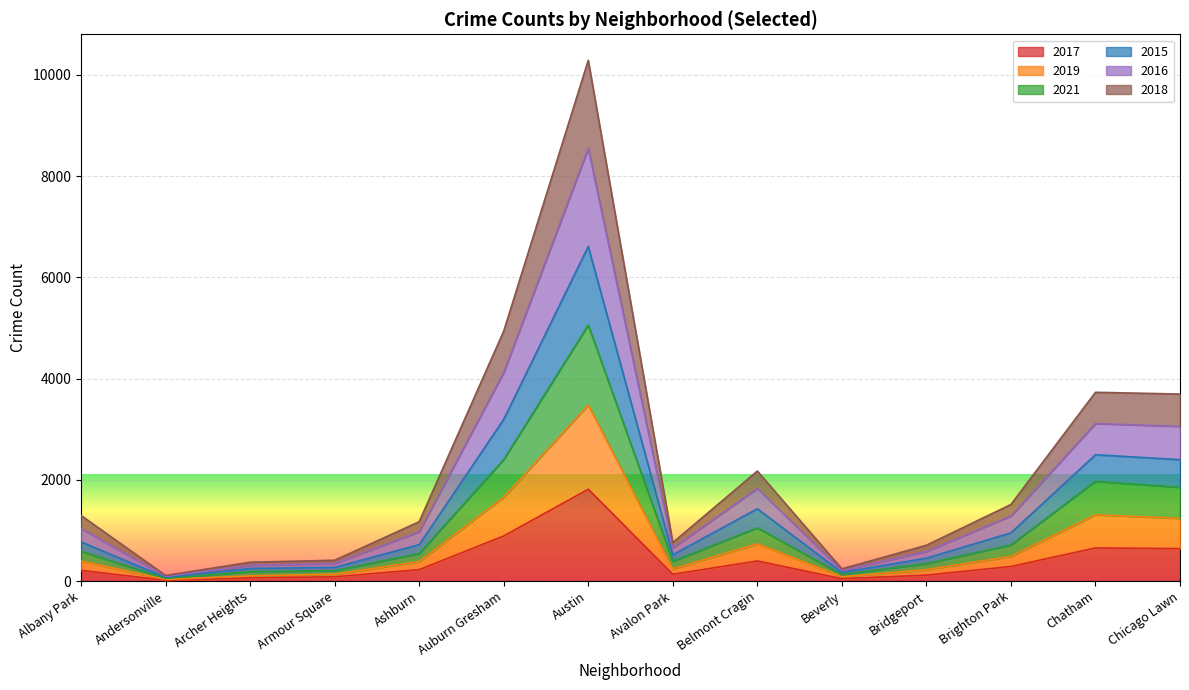

At how many categories does at least one series exceed 4087?

2